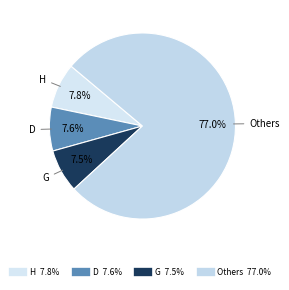

How many slices are in this pie chart?

4